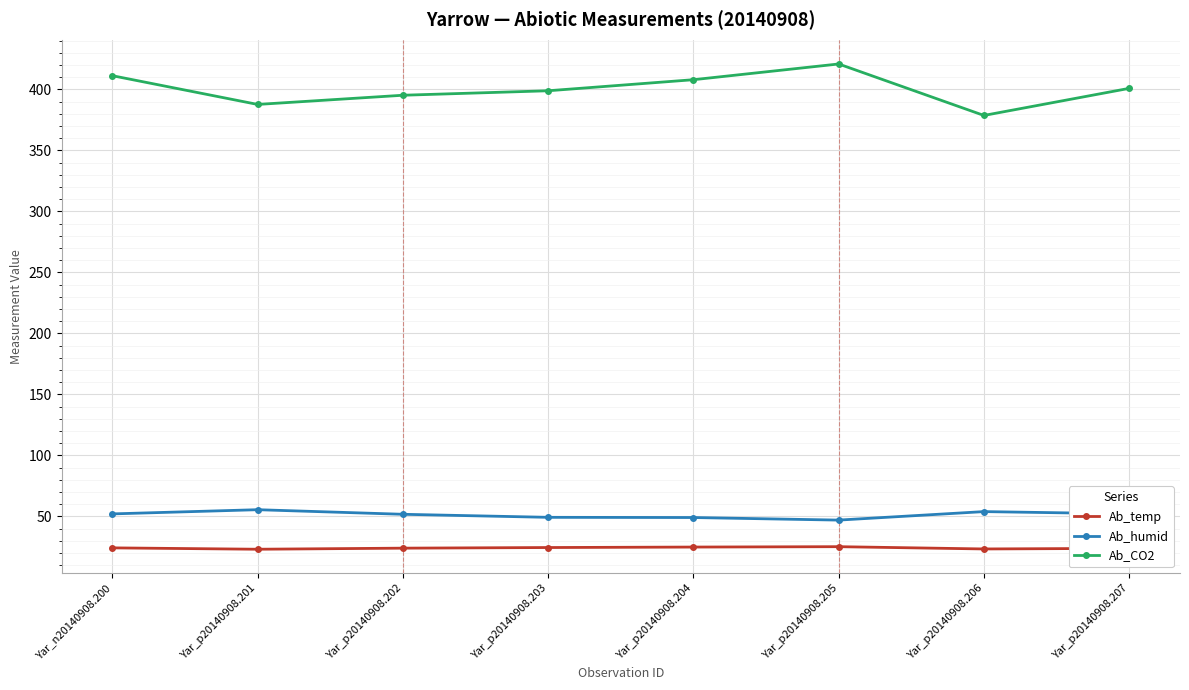

What is the average value of the Ab_humid series?

51.4